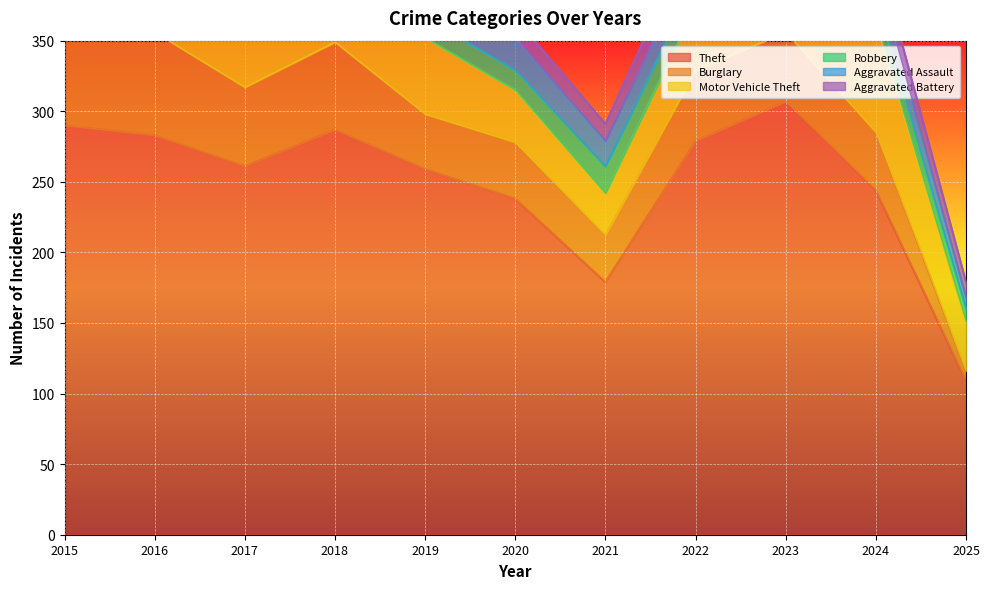

True or false: Aggravated Battery and Motor Vehicle Theft intersect in this chart.

False